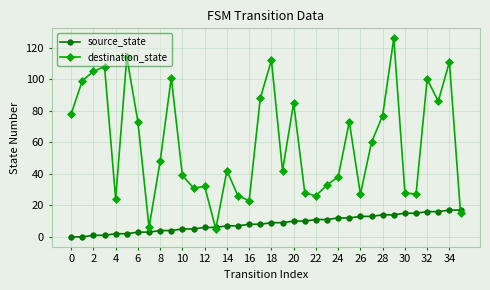

Rank the series by their maximum value, from lowest to highest.

source_state, destination_state